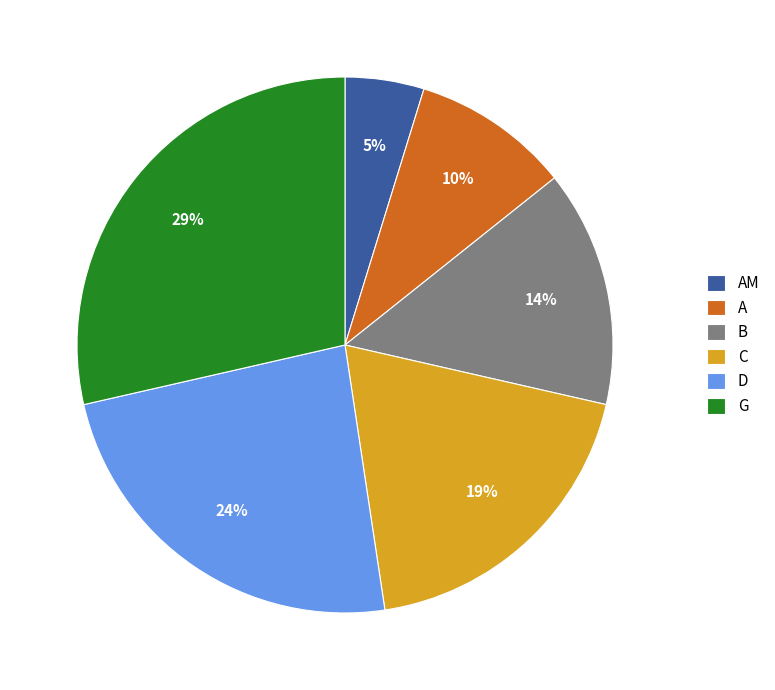

Combined, do AM and B account for over 50%?

No